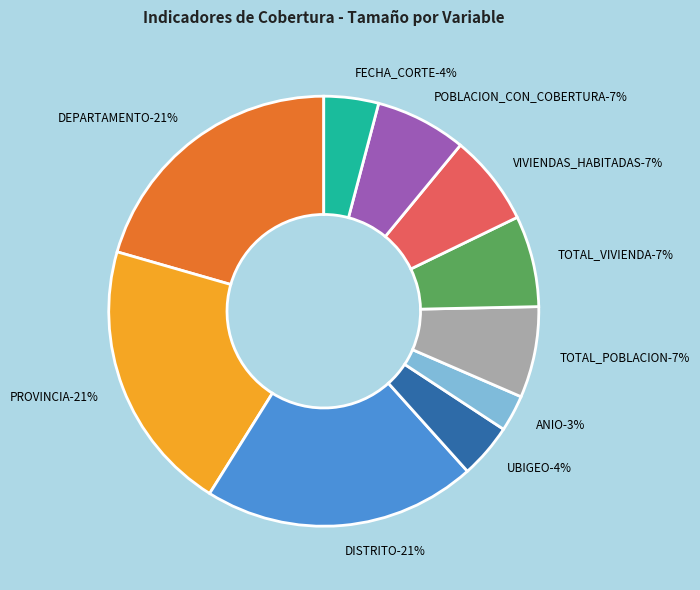

To the nearest percent, what is the difference between the TOTAL_POBLACION (10) and DEPARTAMENTO (30) slice percentages?

14%